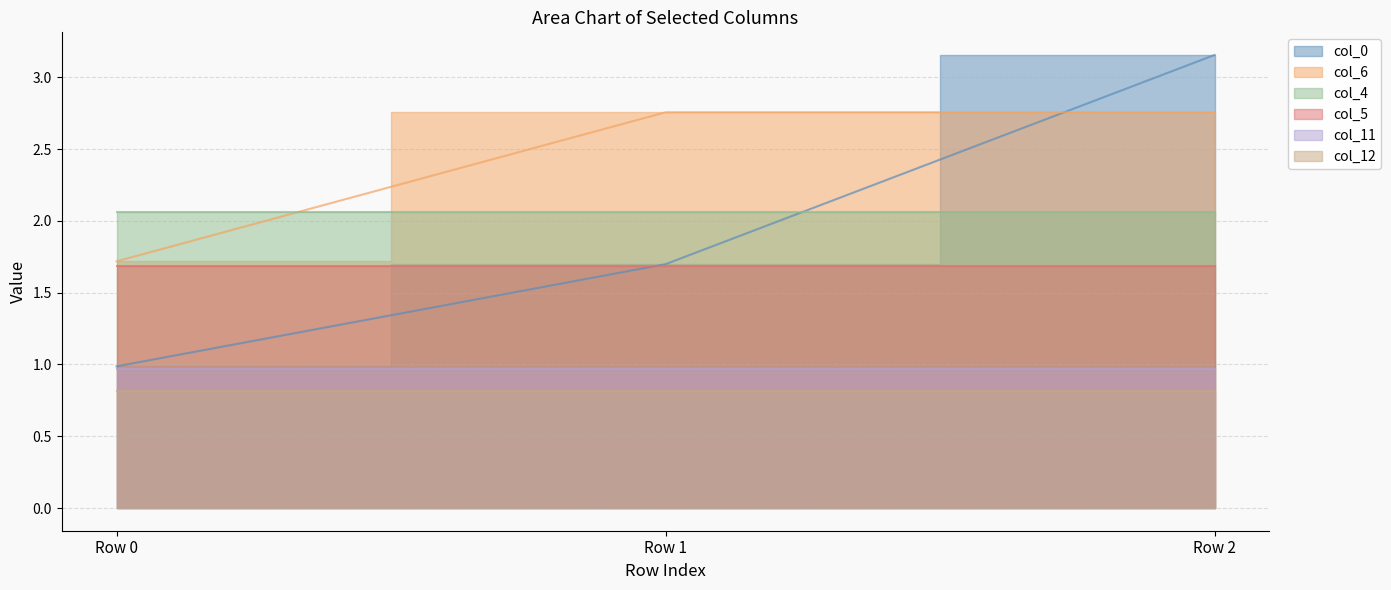

What is the difference between the second highest and minimum values in the col_6 series?

1.0